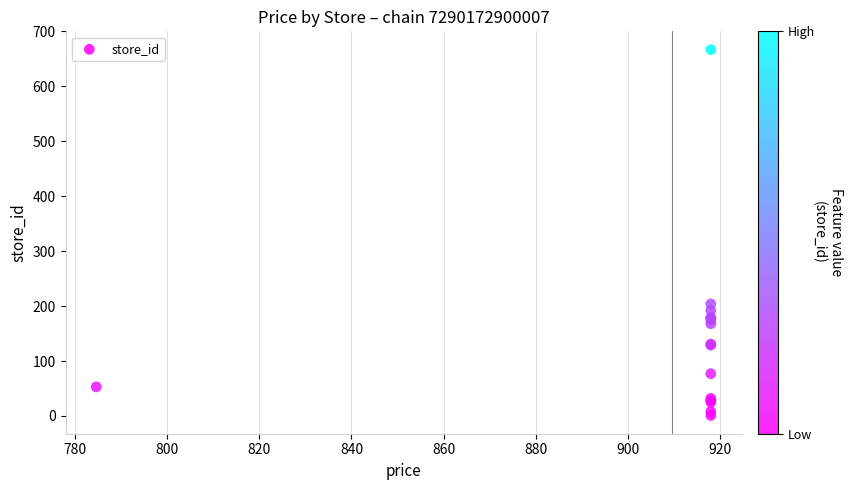

What Y value in the scatter plot is closest to 334?

204